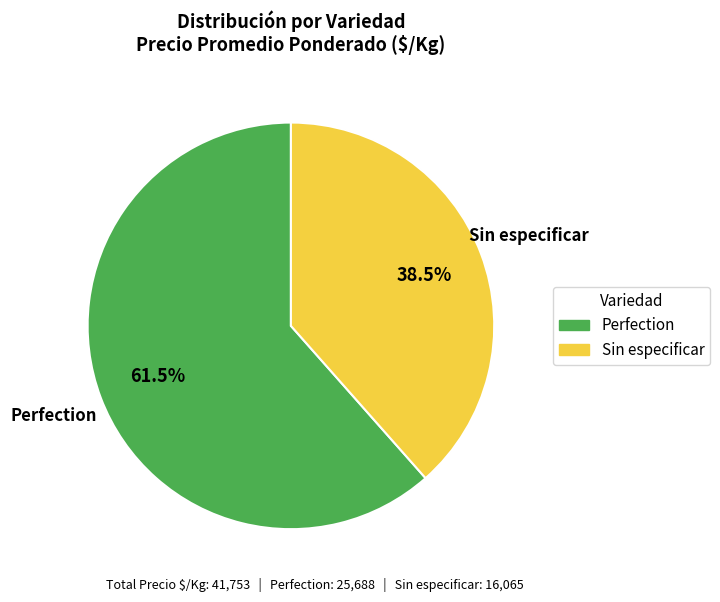

How many segments does this pie chart have?

2